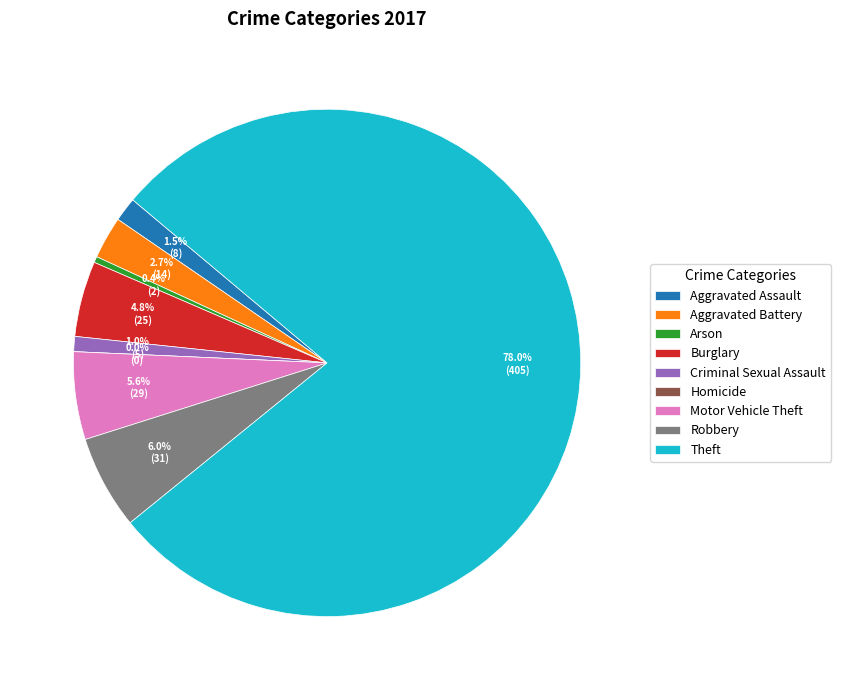

To the nearest percent, what is the combined percentage of Aggravated Battery and Theft?

81%